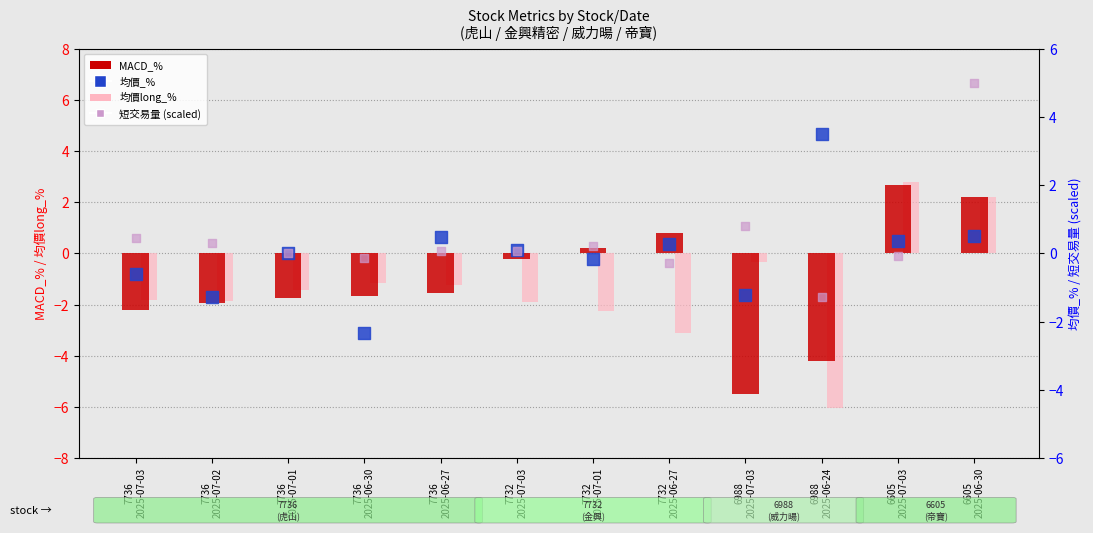

What is the total value across all series at 7736
2025-07-03?

-4.2